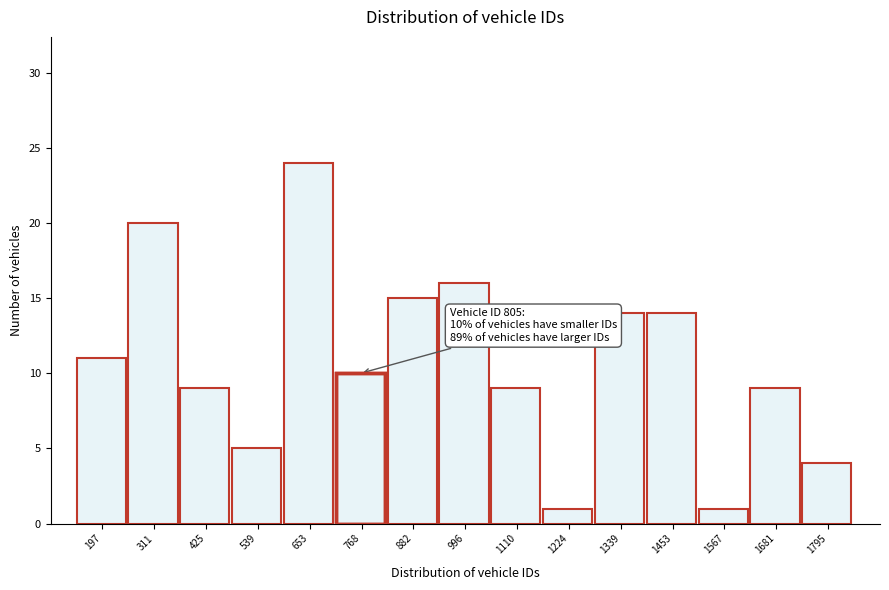

Reading left to right, list all the values displayed in this chart.

197=11	311=20	425=9	539=5	653=24	768=10	882=15	996=16	1110=9	1224=1	1339=14	1453=14	1567=1	1681=9	1795=4